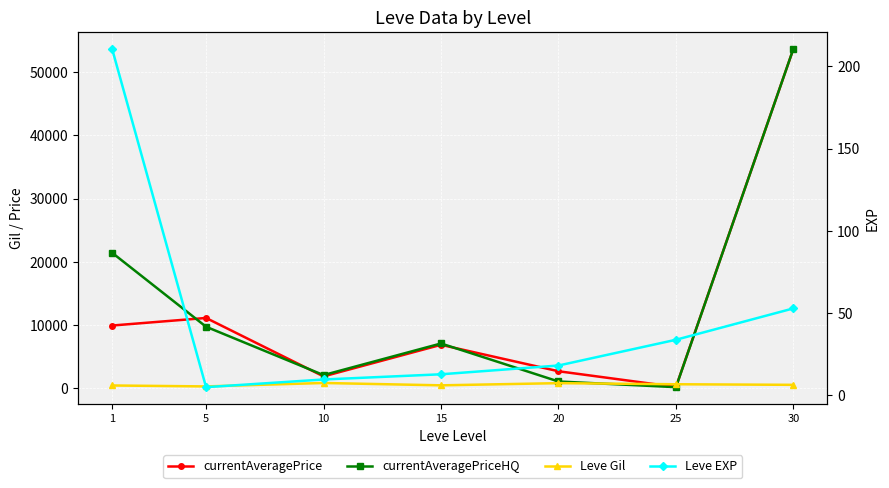

List the series in order of their peak value, highest first.

currentAveragePrice, currentAveragePriceHQ, Leve Gil, Leve EXP